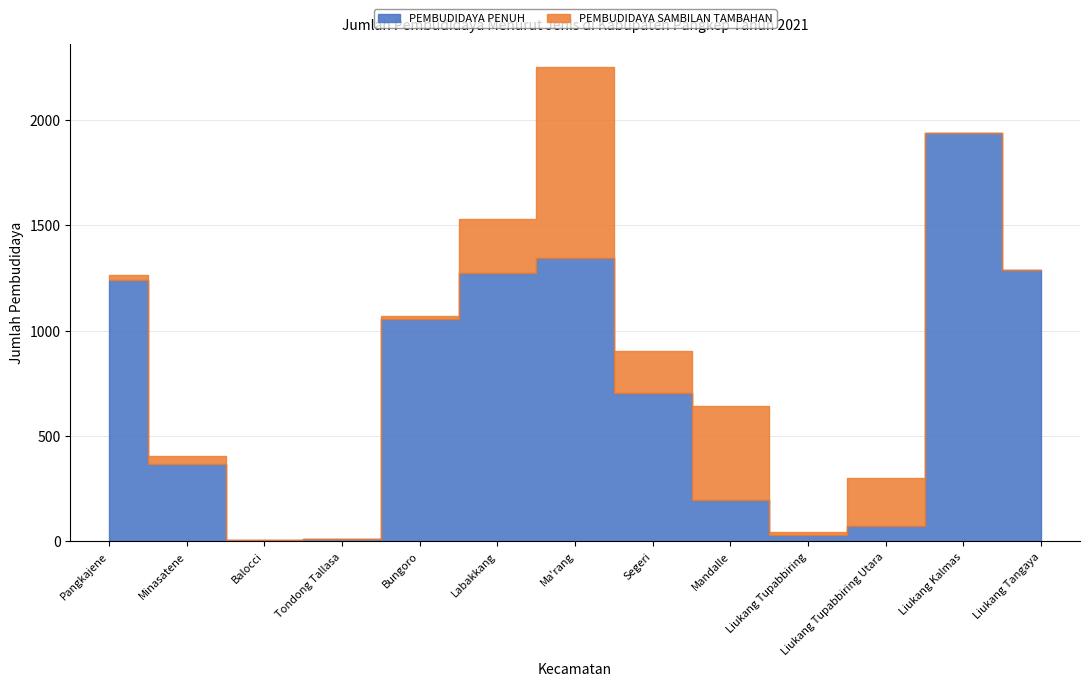

Rank the series by their maximum value, from lowest to highest.

PEMBUDIDAYA SAMBILAN TAMBAHAN, PEMBUDIDAYA PENUH